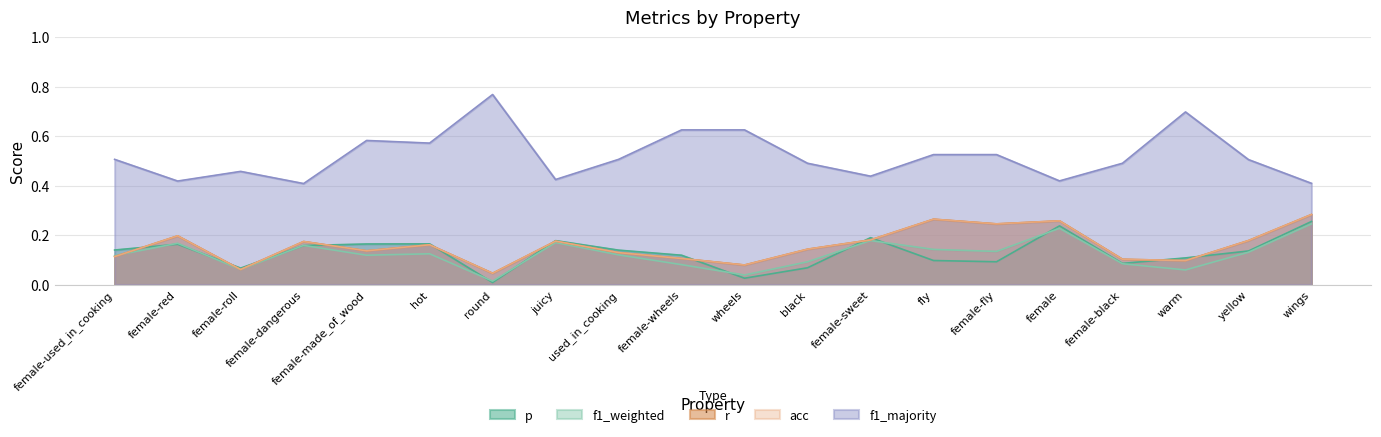

What is the average value of the f1_majority series?

0.5